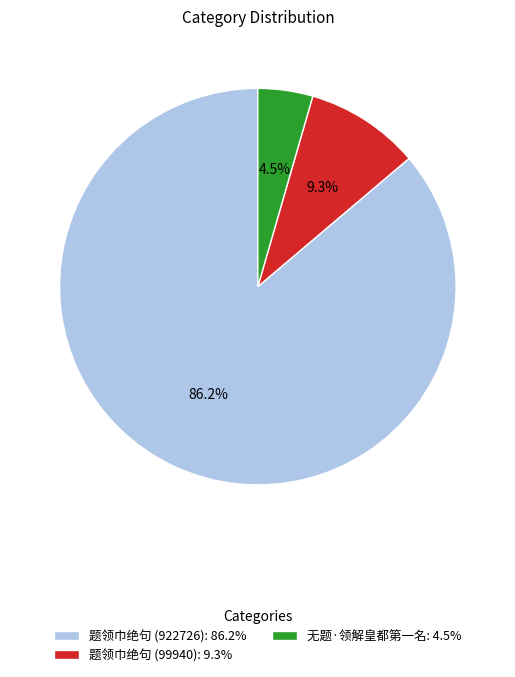

Rank the categories by value from lowest to highest.

无题·领解皇都第一名, 题领巾绝句 (99940), 题领巾绝句 (922726)